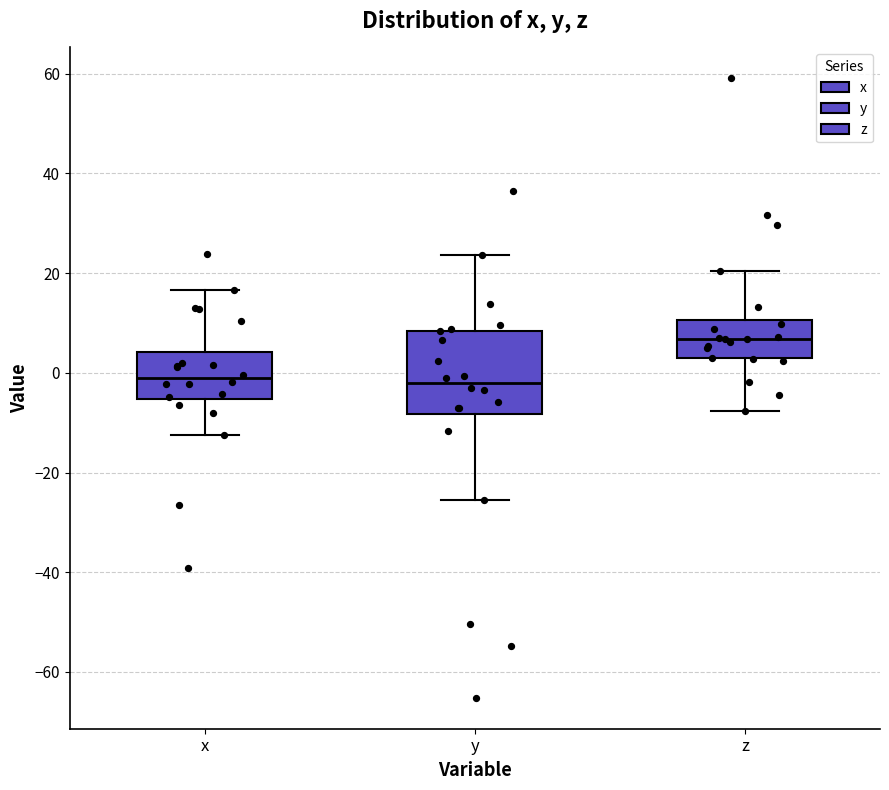

Reading left to right, transcribe this box plot: for each box, give where its median line is, the range the box spans, and where its two whiskers end, as read against the y-axis. The values are not printed on the chart, so give them approximately, as read against the axis.

x: median -2, box -6 to 4, whiskers -12 to 16
y: median -2, box -8 to 8, whiskers -26 to 24
z: median 6, box 2 to 10, whiskers -8 to 20